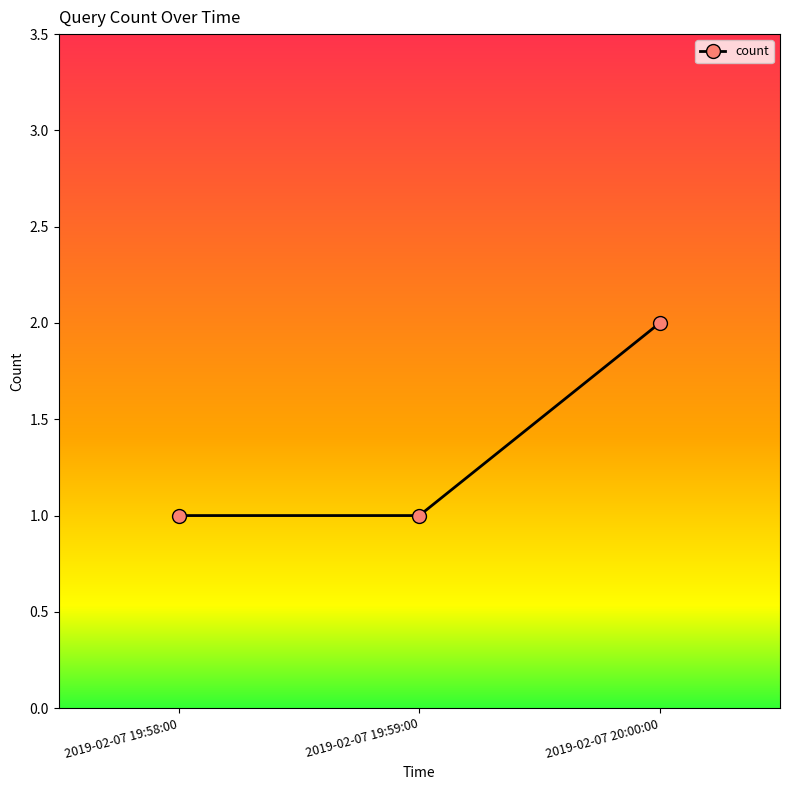

Is it true that the value at 2019-02-07 19:58:00 is 1?

True